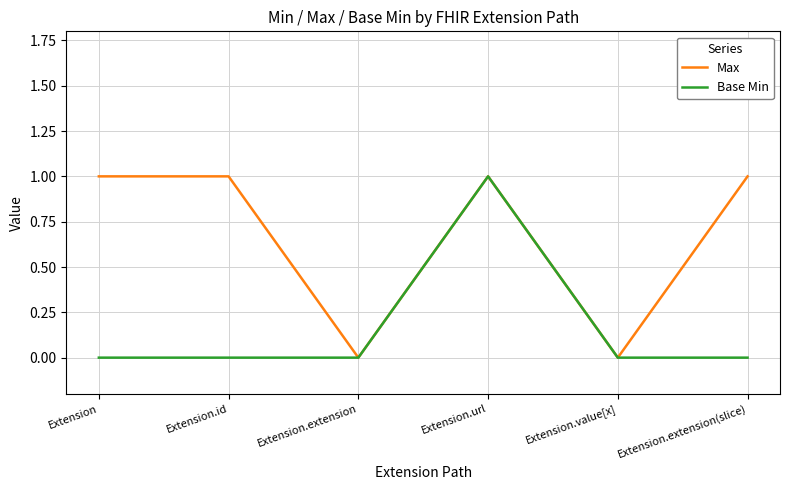

What position from the right is Extension?

6